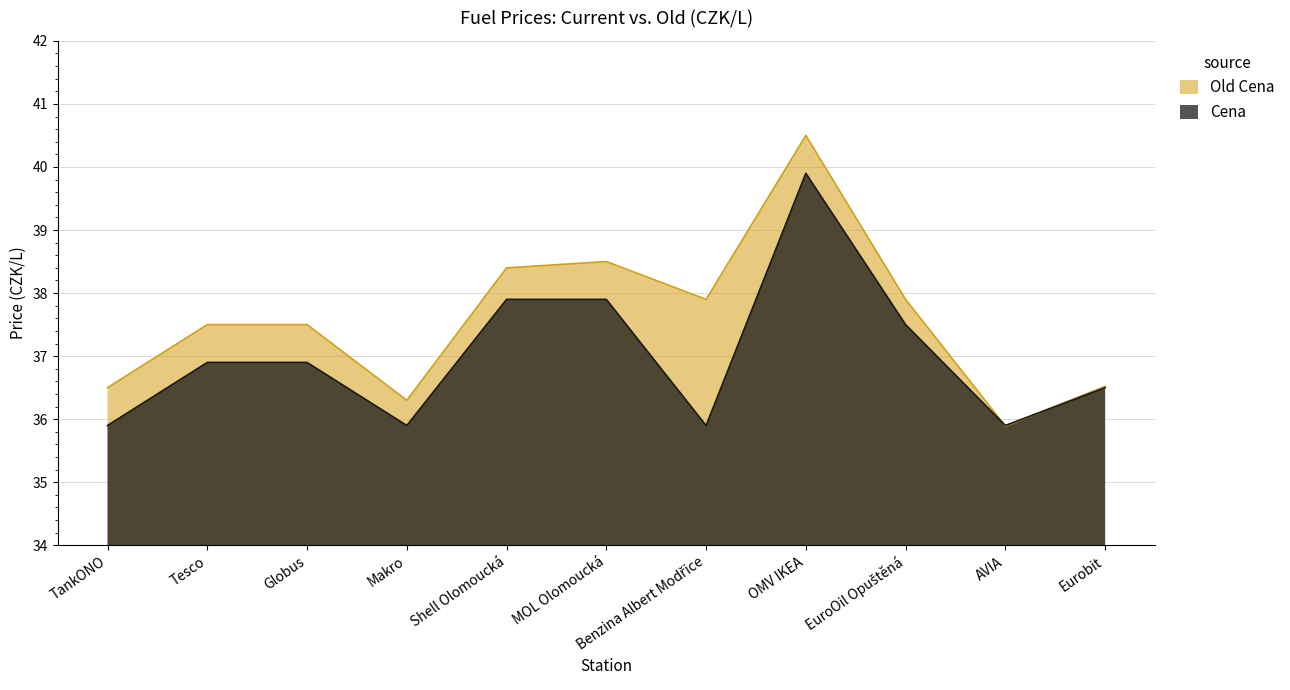

The value of Cena at EuroOil Opuštěná is 37.5. True or false?

True